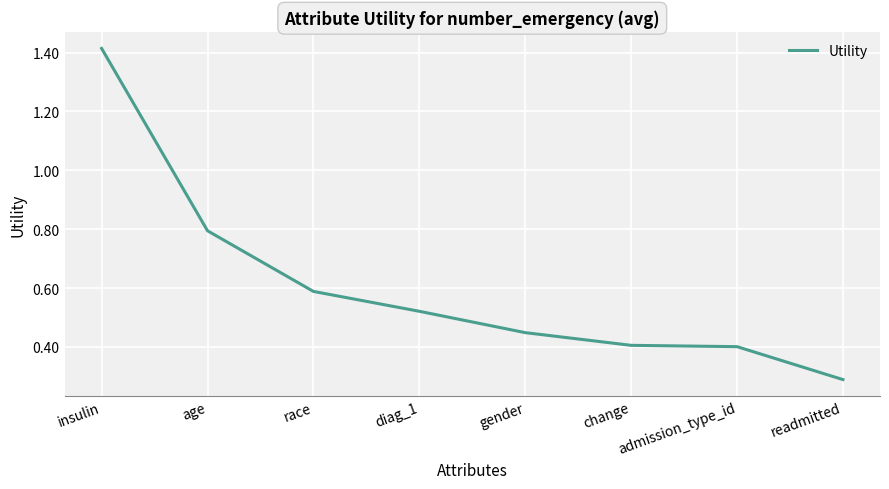

Which category has the highest value across all series?

insulin